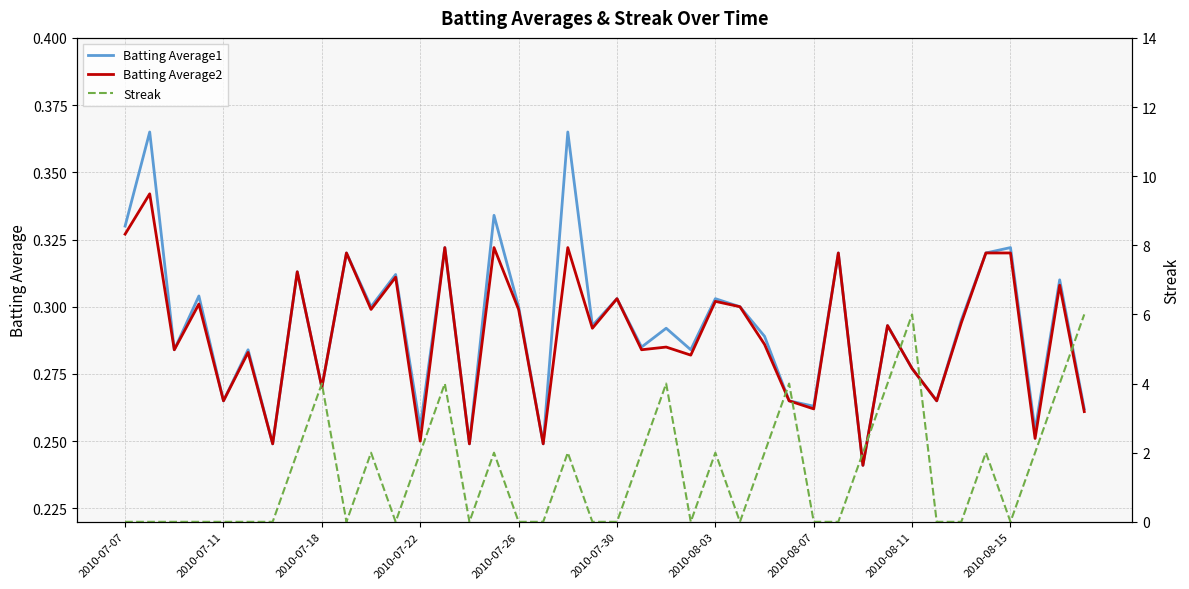

How many data points does each series have?

40